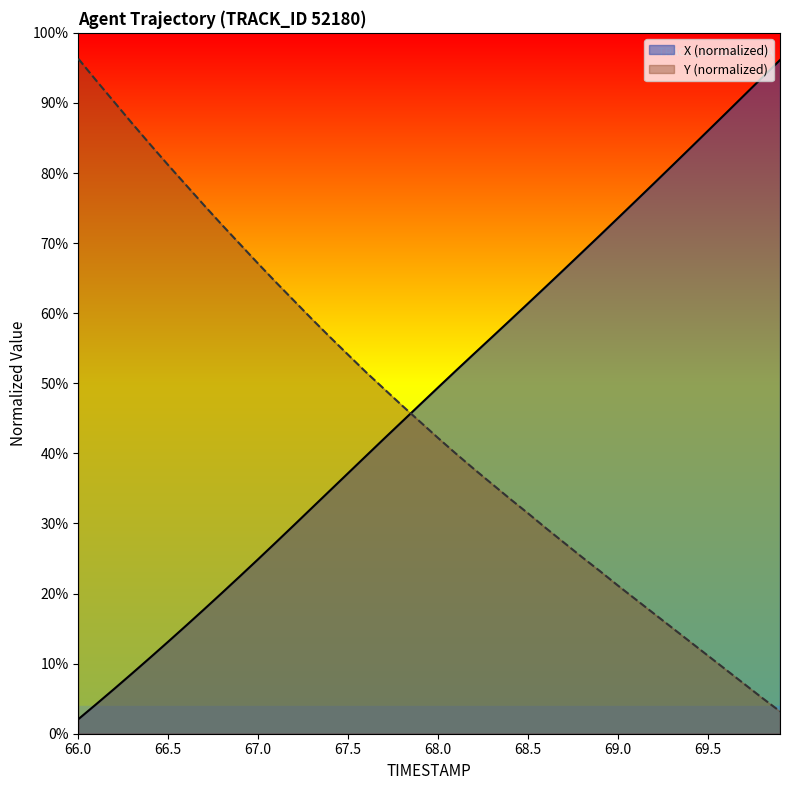

List the labels in order of Y value, largest first.

66.0, 66.1, 66.2, 66.3, 66.4, 66.5, 66.6, 66.7, 66.8, 66.9, 67.0, 67.1, 67.2, 67.3, 67.4, 67.5, 67.6, 67.7, 67.8, 67.9, 68.0, 68.1, 68.2, 68.3, 68.4, 68.5, 68.6, 68.7, 68.8, 68.9, 69.0, 69.1, 69.2, 69.3, 69.4, 69.5, 69.6, 69.7, 69.8, 69.9